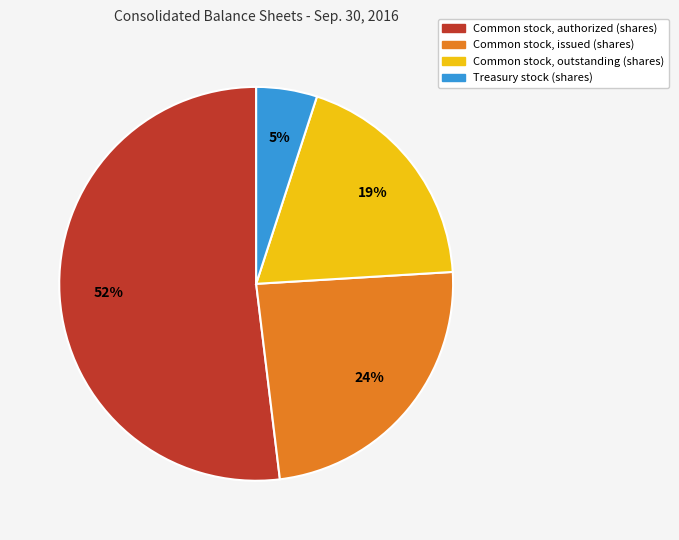

Which slice is the smallest?

Treasury stock (shares)